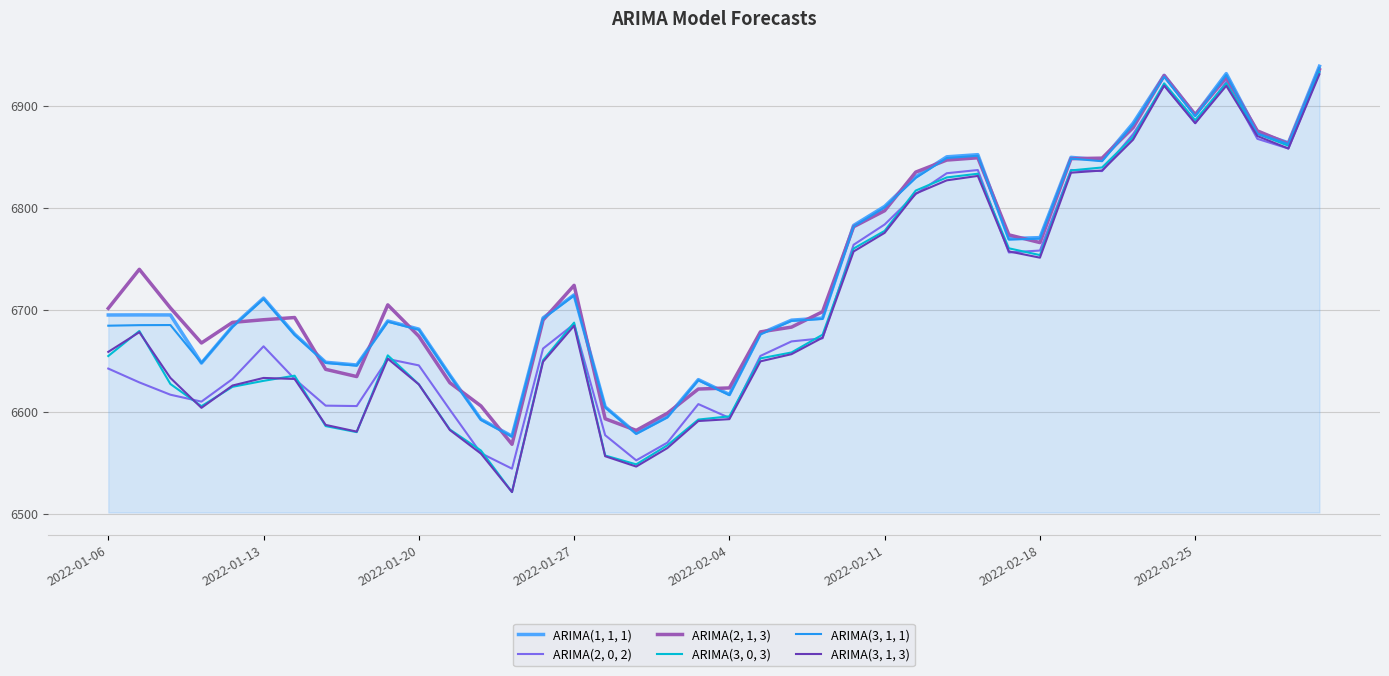

What is the minimum value shown in the chart?

6521.3